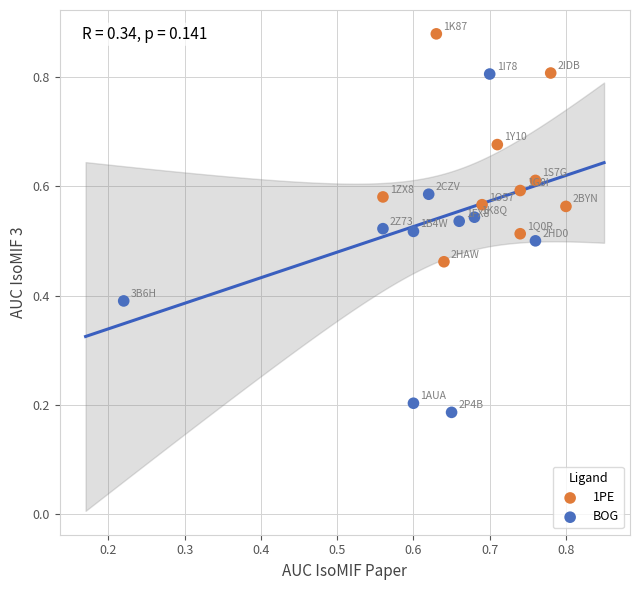

Which series has the widest spread of Y values?

BOG